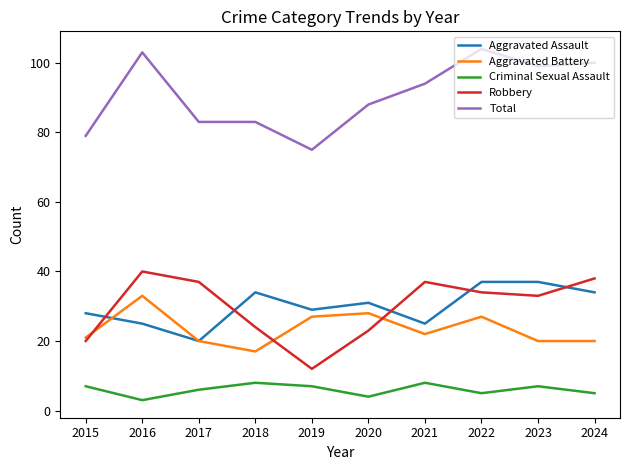

At which label does Robbery first exceed 34?

2016